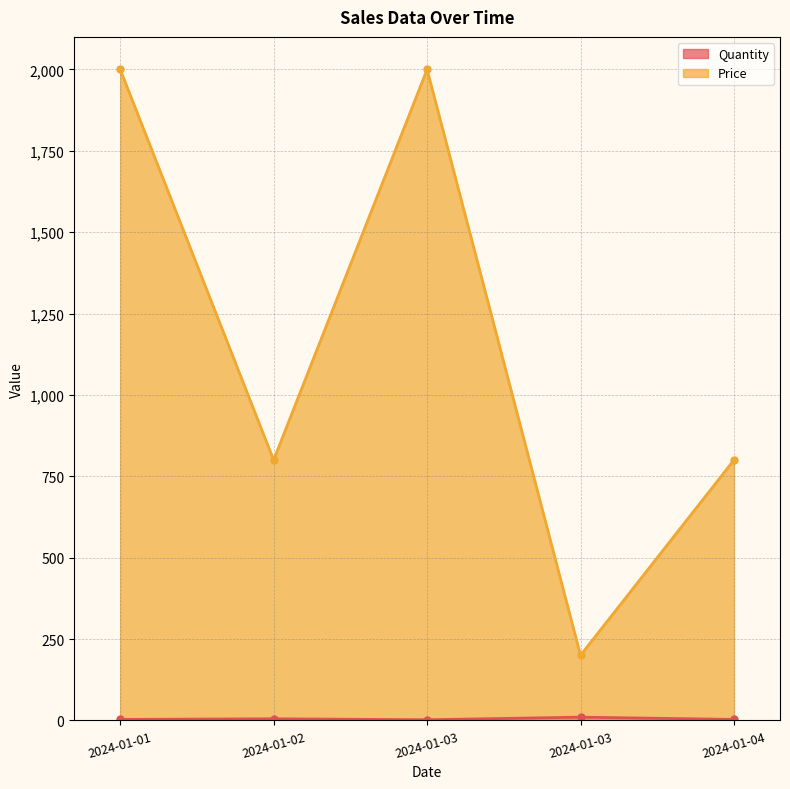

What are all the series names shown in the legend?

Quantity, Price